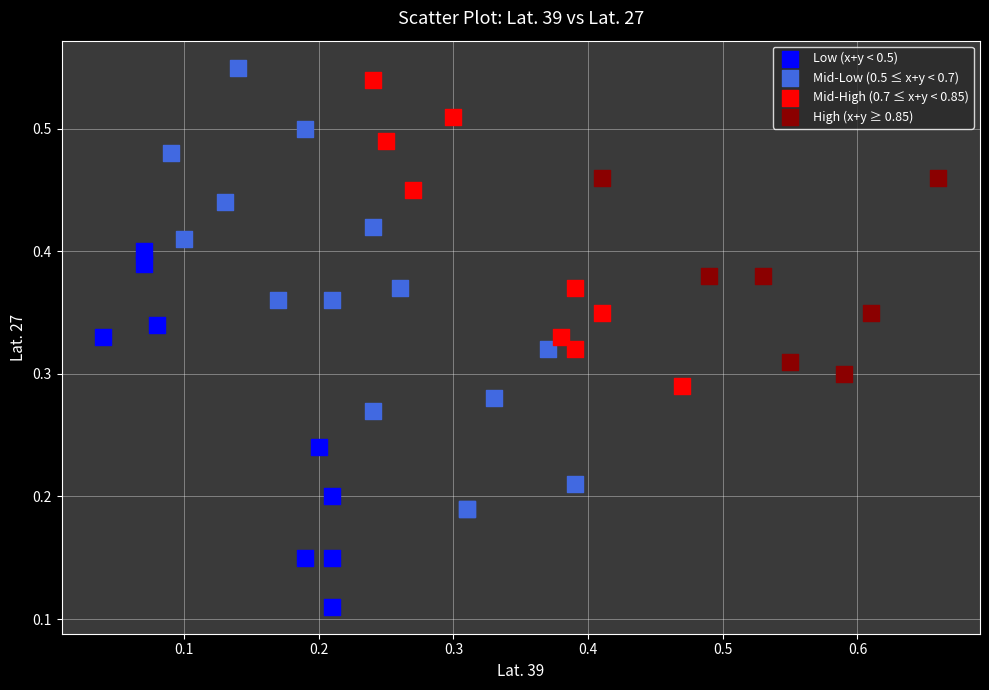

Which series has the largest Y range (max minus min)?

Mid-Low (0.5 ≤ x+y < 0.7)